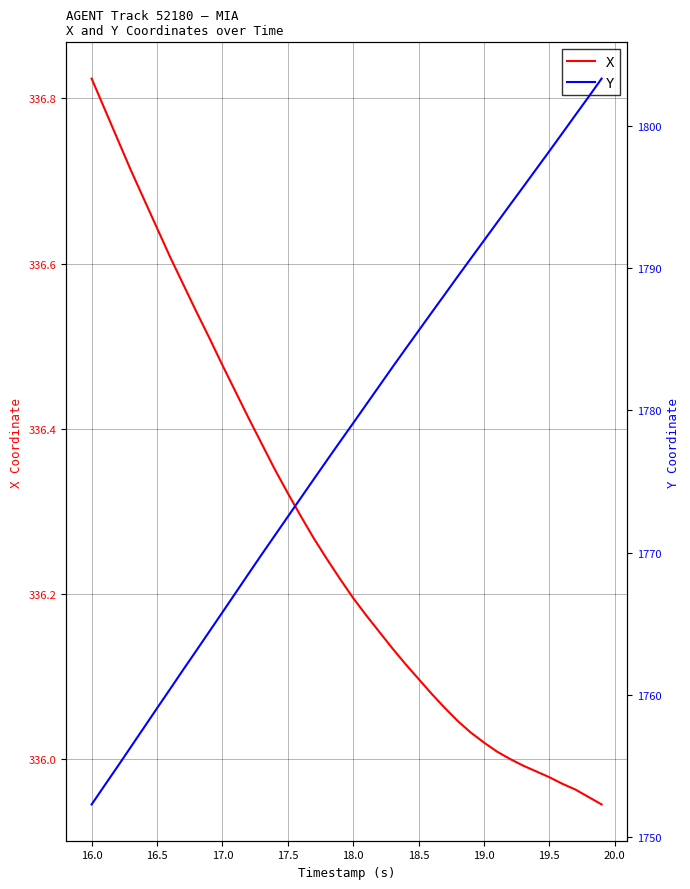

How many data points in Y are less than 1779?

20